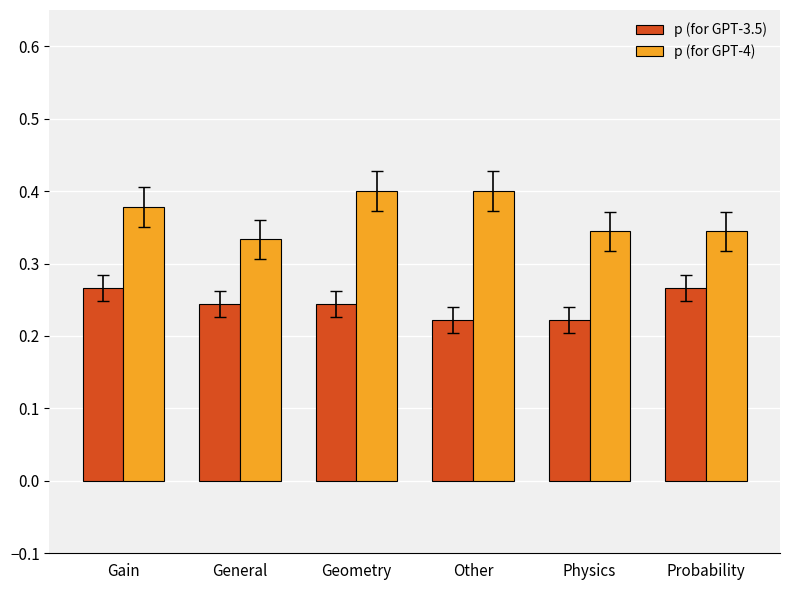

Count the p (for GPT-3.5) values in the range 0 to 1.

6